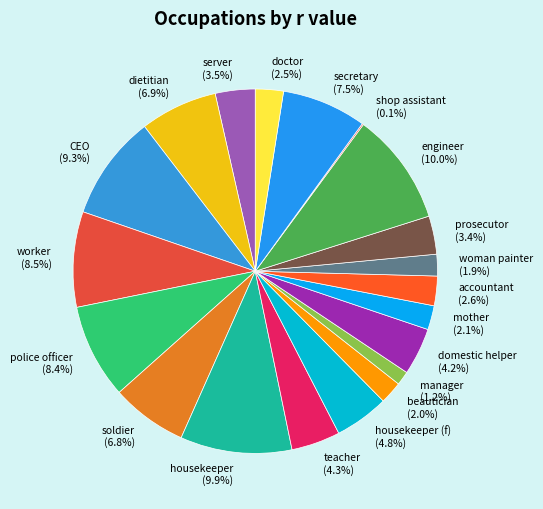

What percentage is the woman painter slice, to the nearest percent?

2%